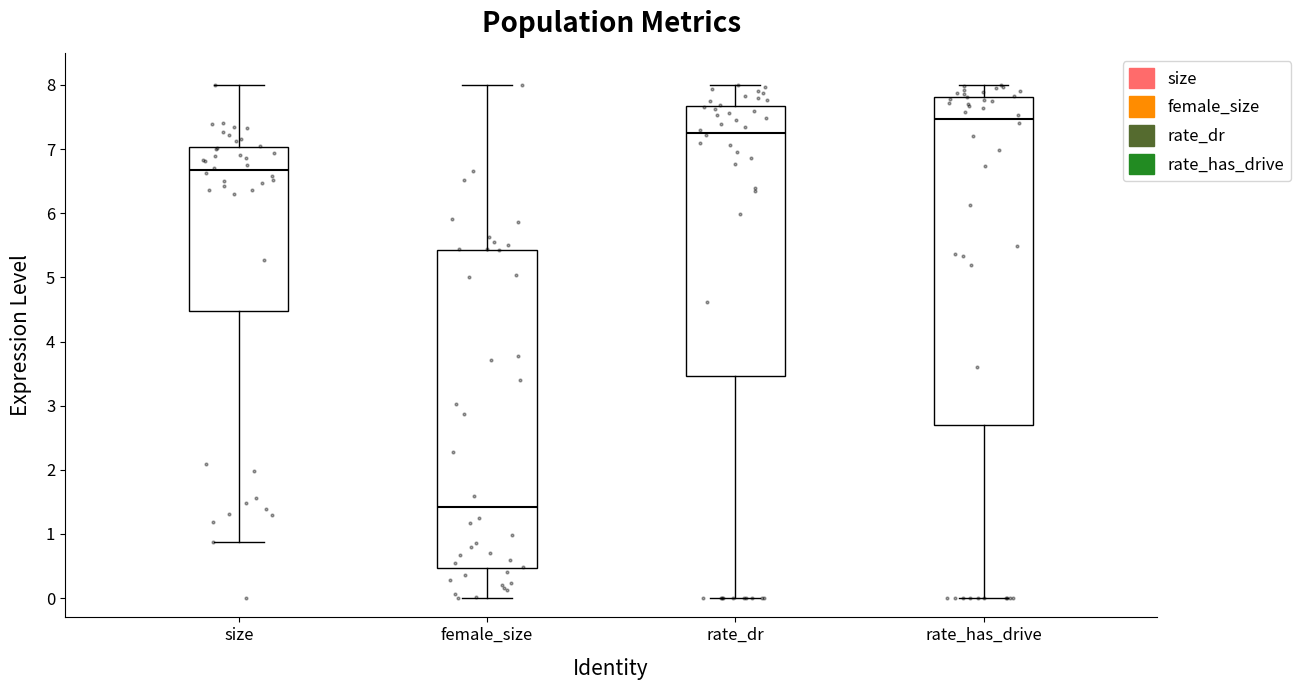

Reading left to right, transcribe this box plot: for each box, give where its median line is, the range the box spans, and where its two whiskers end, as read against the y-axis. The values are not printed on the chart, so give them approximately, as read against the axis.

size: median 6.7, box 4.5 to 7.0, whiskers 0.9 to 8.0
female_size: median 1.4, box 0.5 to 5.4, whiskers 0.0 to 8.0
rate_dr: median 7.3, box 3.5 to 7.7, whiskers 0.0 to 8.0
rate_has_drive: median 7.5, box 2.7 to 7.8, whiskers 0.0 to 8.0